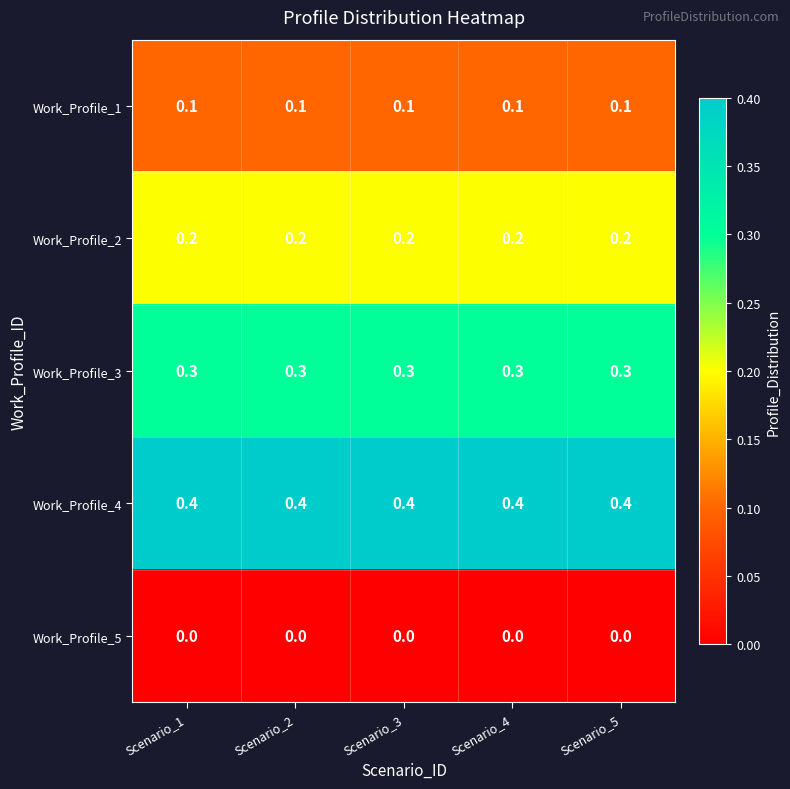

What is the difference between the highest and lowest values at Scenario_4?

0.4